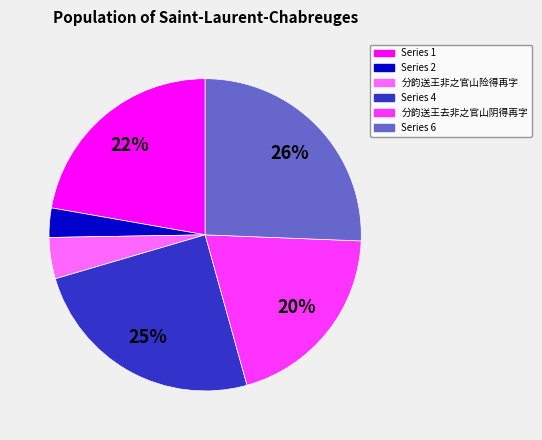

To the nearest percent, what is the difference between the largest and smallest slice percentages?

23%